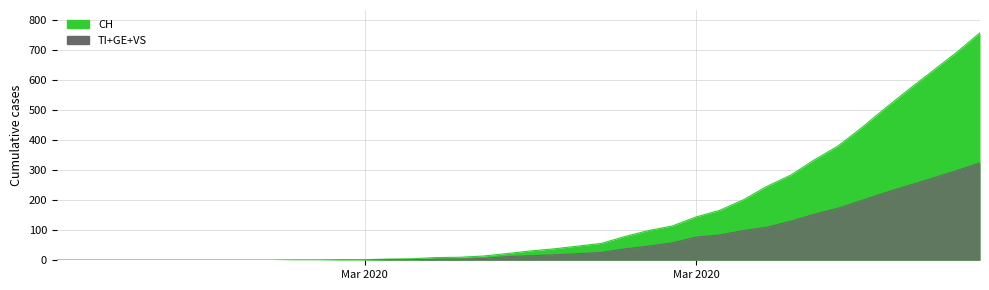

Which series changed the most between 25 and 34?

CH